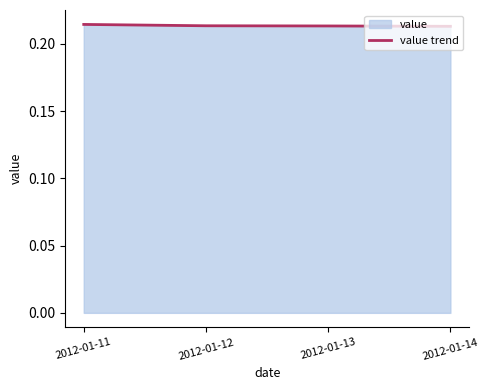

Where is the data nearest to the value 0?

2012-01-14